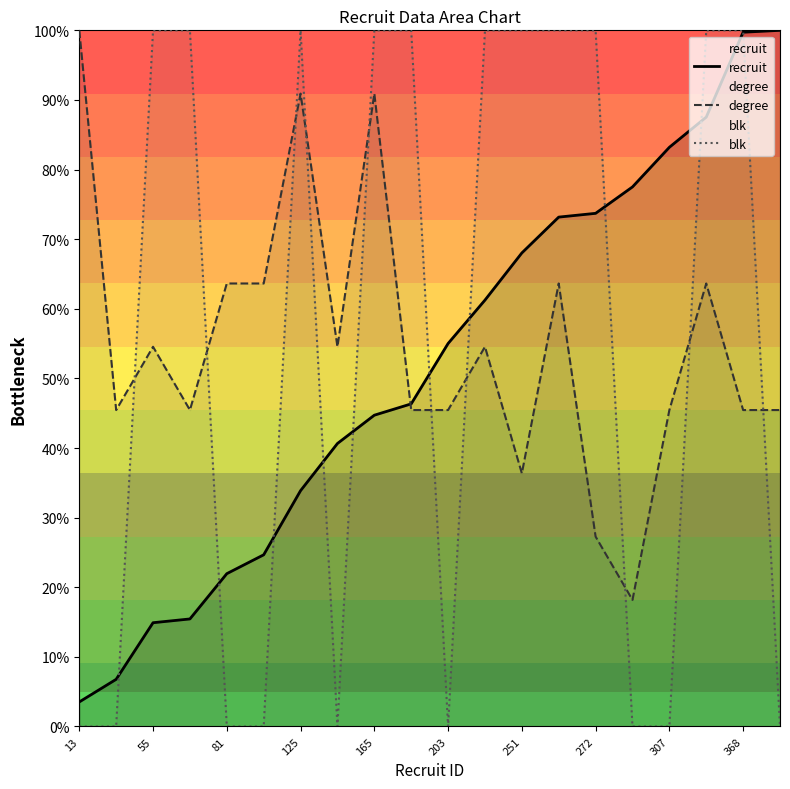

What is the difference between the maximum and minimum values in the degree series?

81.8